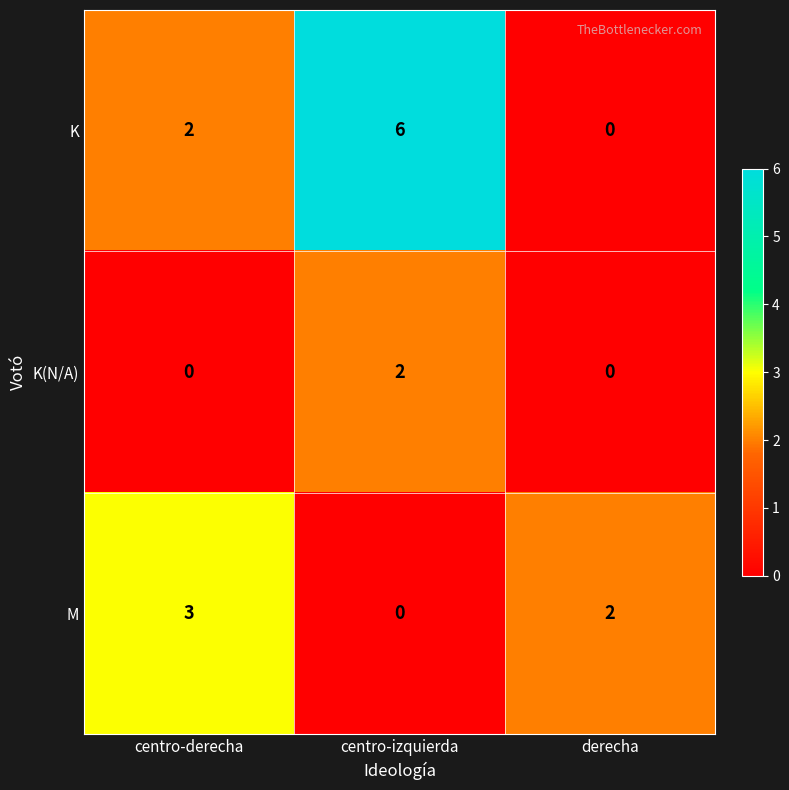

What is the sum of all K values?

8